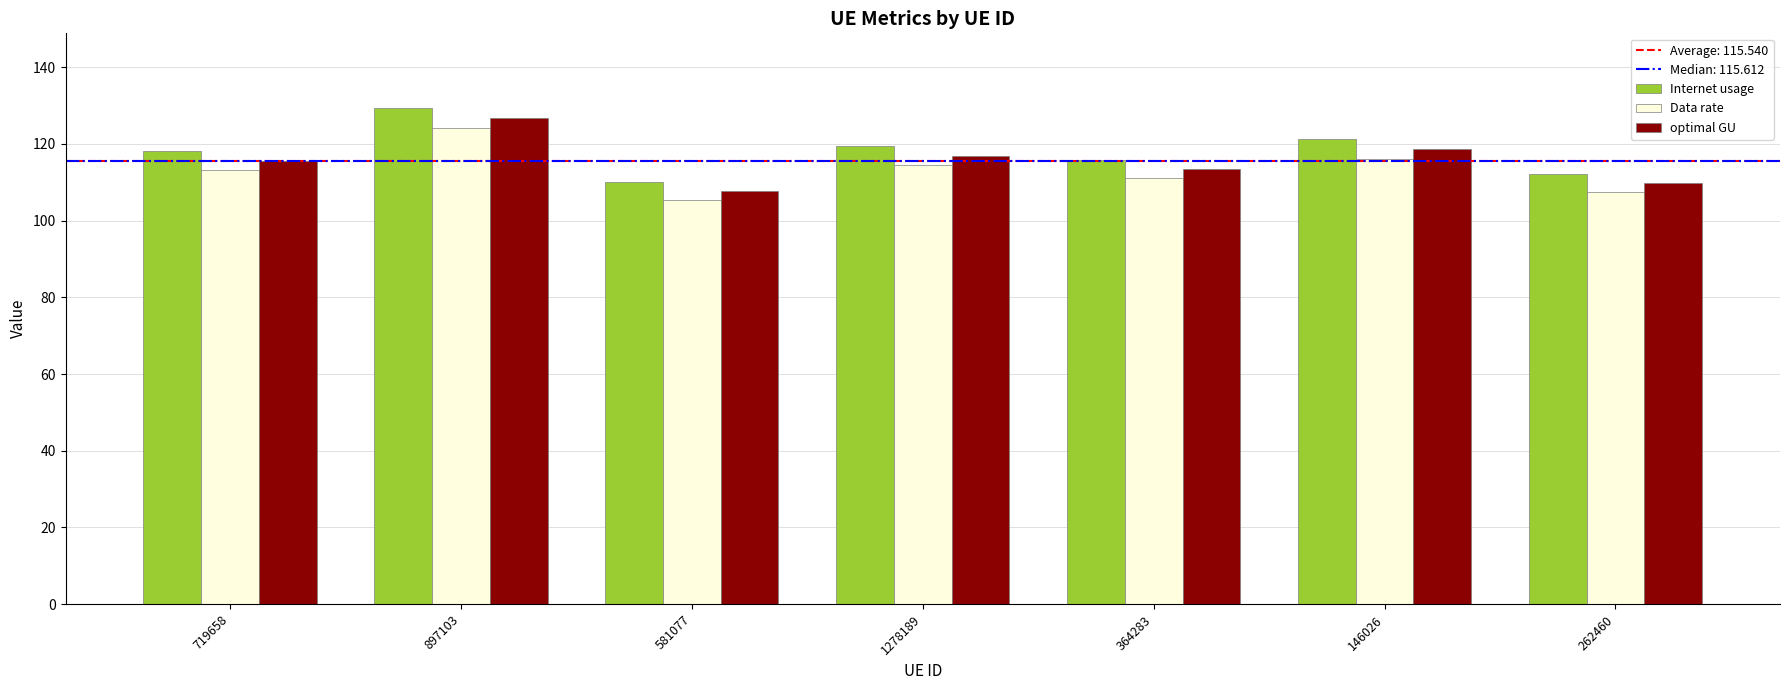

What is the sum of all optimal GU values?

808.7